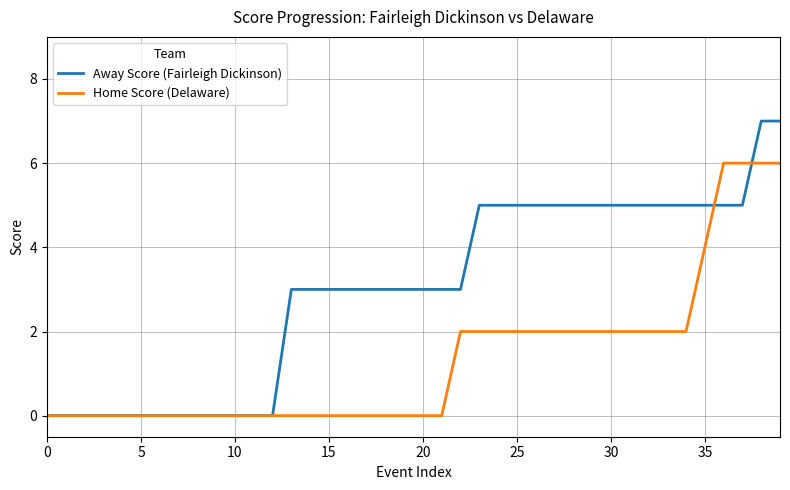

Which series has the largest range (max minus min)?

Away Score (Fairleigh Dickinson)